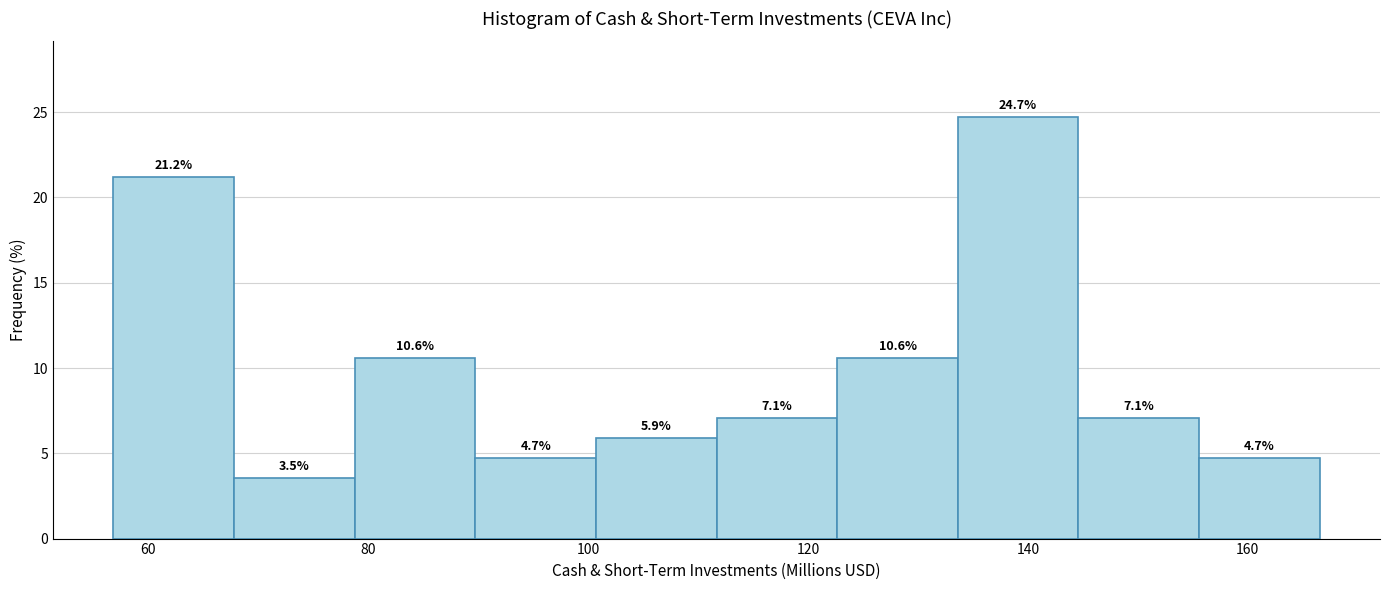

Reading left to right, transcribe this chart: for each bar, give the range it covers on the x-axis and its height. The bar edges are not printed on the chart, so give them approximately, as read against the axis.

56 to 68: 21.2
68 to 78: 3.5
78 to 90: 10.6
90 to 100: 4.7
100 to 112: 5.9
112 to 122: 7.1
122 to 134: 10.6
134 to 144: 24.7
144 to 156: 7.1
156 to 166: 4.7